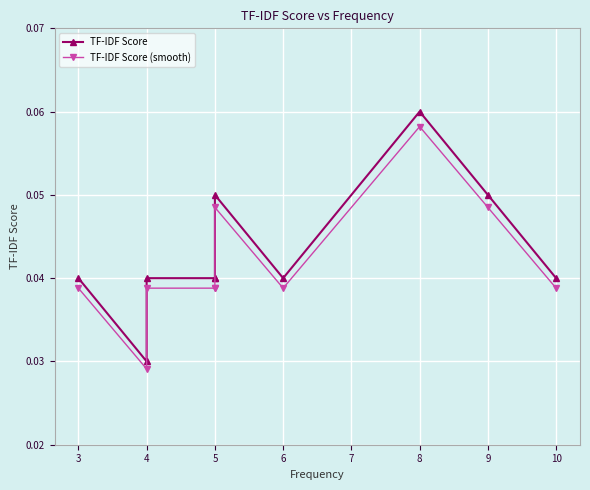

At 9, list the series in order from smallest to largest.

TF-IDF Score (smooth), TF-IDF Score